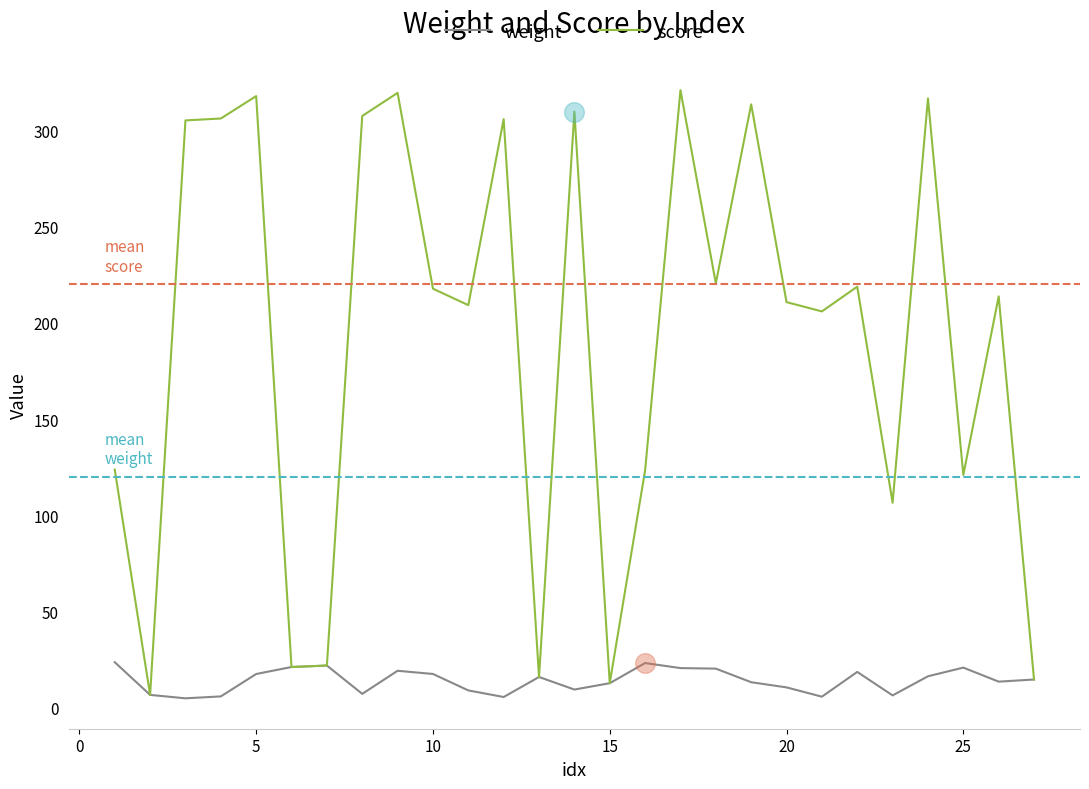

Which series has the largest total across all categories?

score